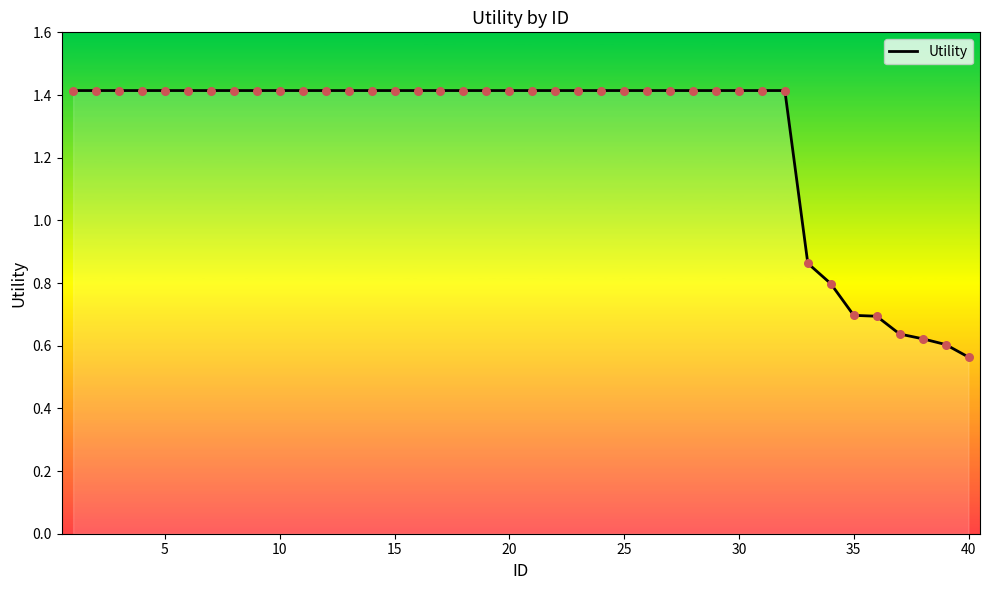

What is the greatest value displayed?

1.4